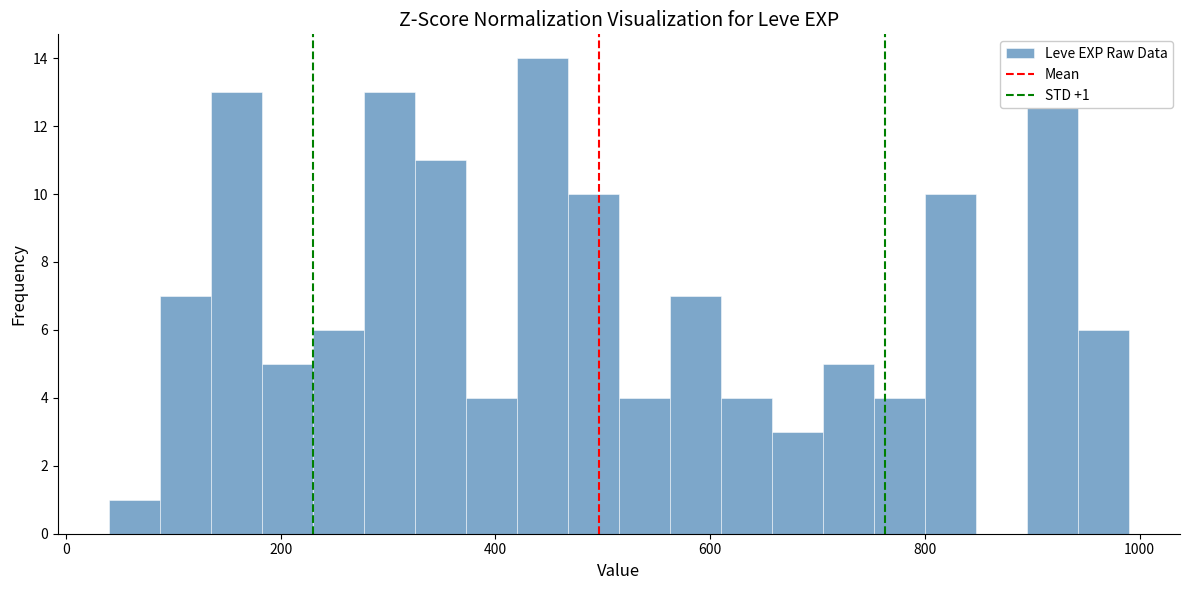

Read against the x-axis, roughly where is the centre of the tallest bar?

440